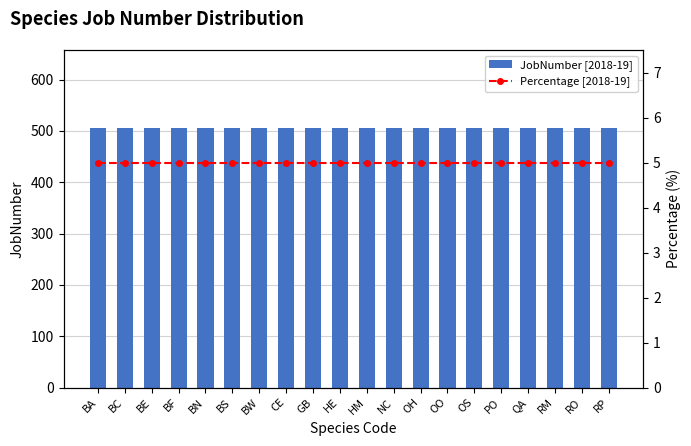

The value of Percentage [2018-19] at RM is 5. True or false?

True